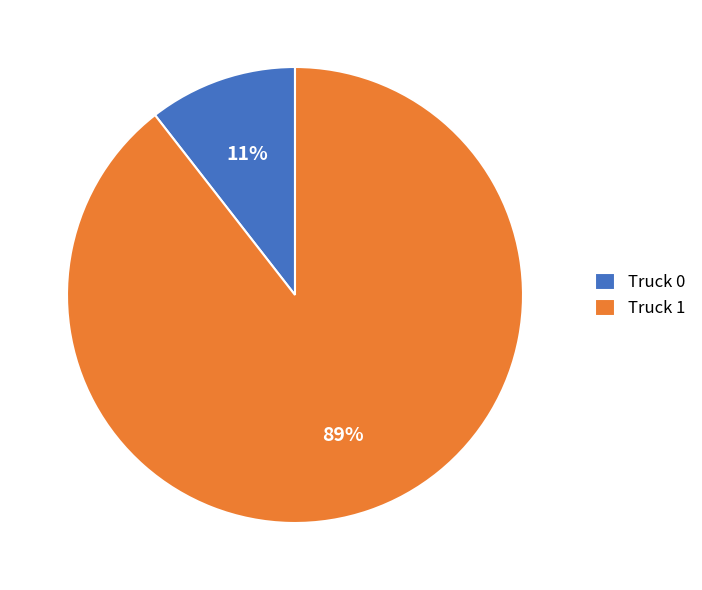

To the nearest percent, what is the combined percentage of Truck 1 and Truck 0?

100%